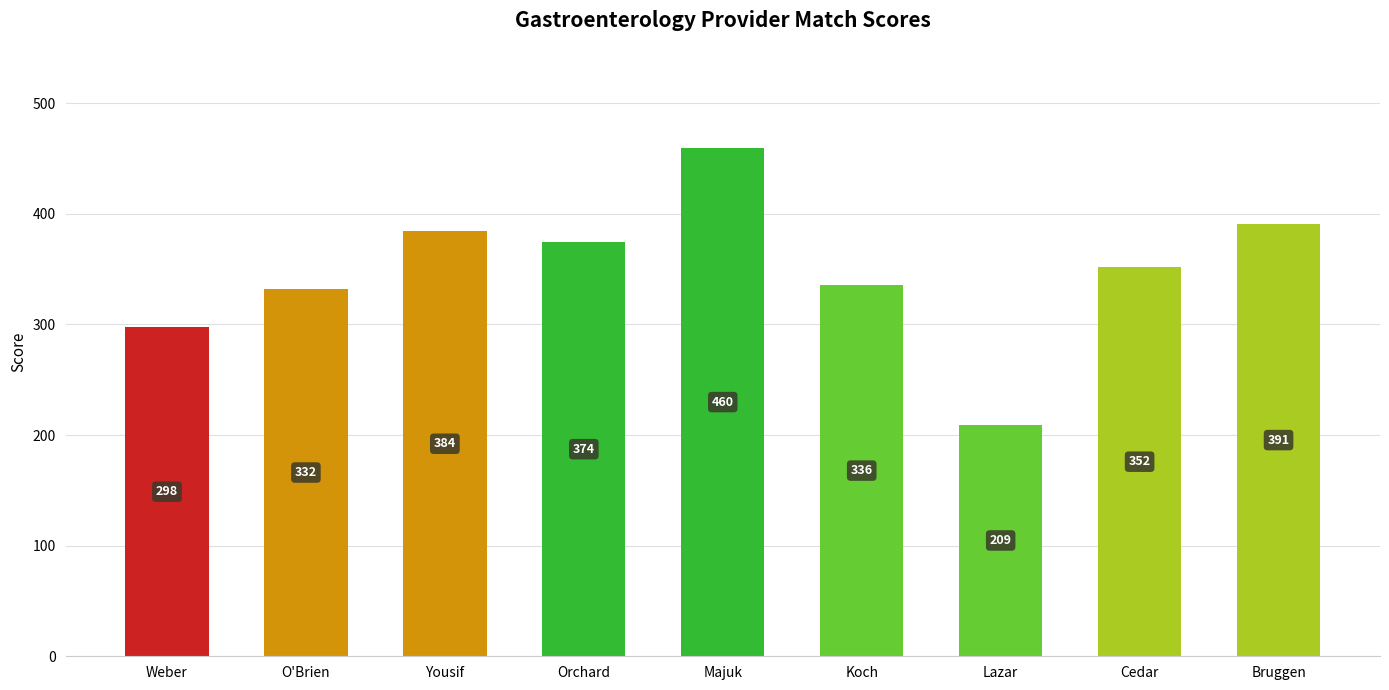

What is the value of the 8th bar from the left?

351.8